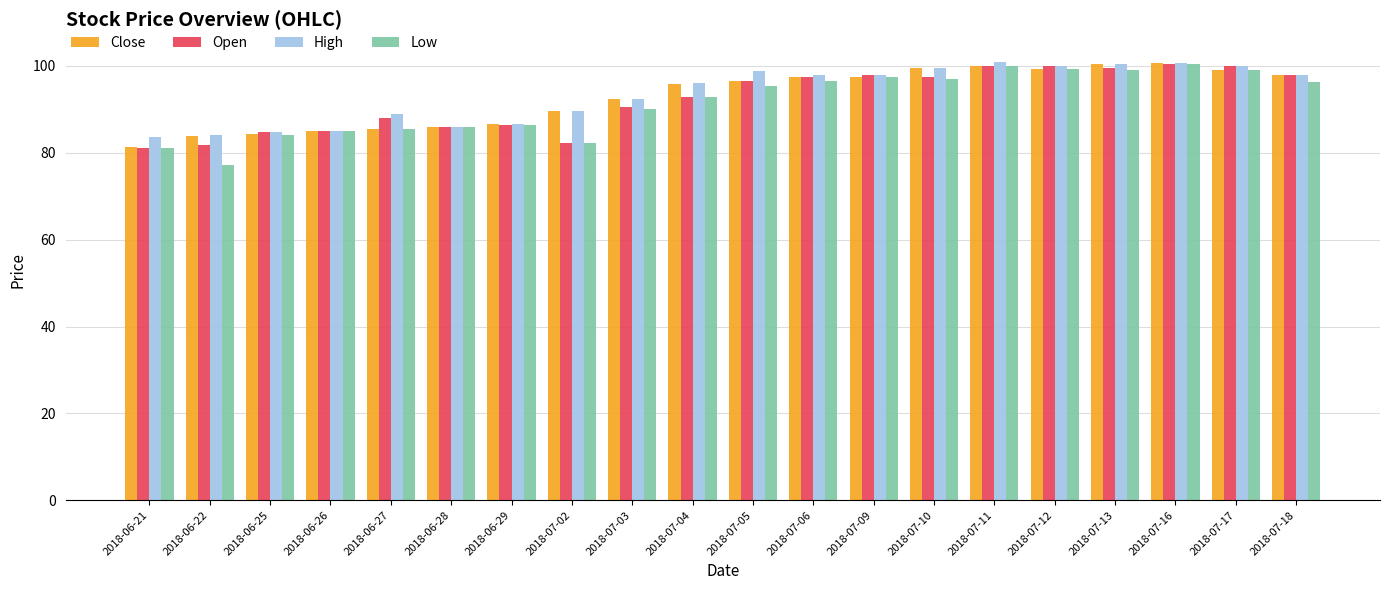

How many values in the High series exceed 97?

10